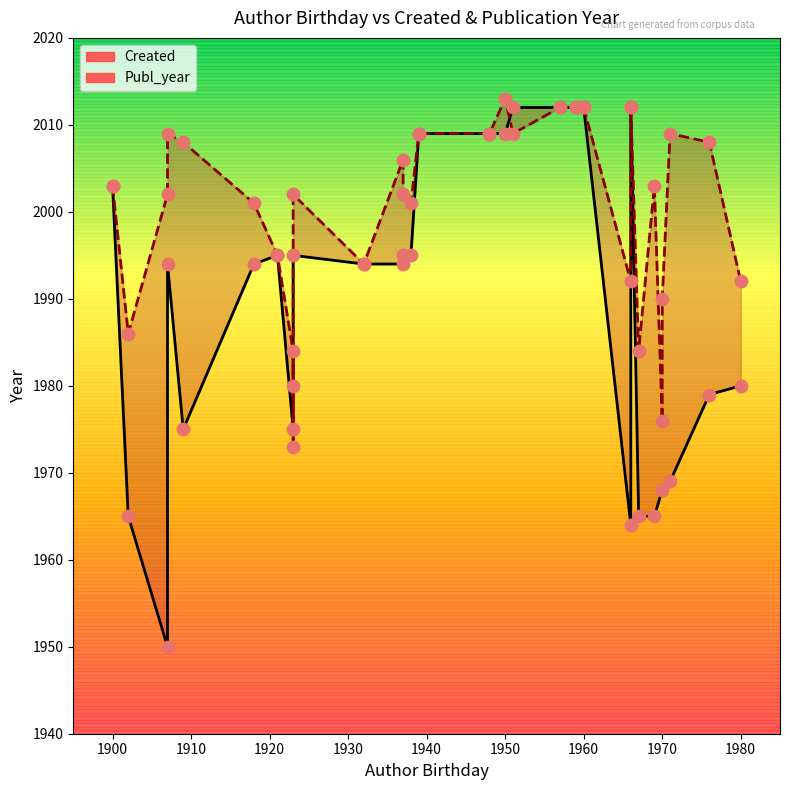

What are all the series names shown in the legend?

Created, Publ_year